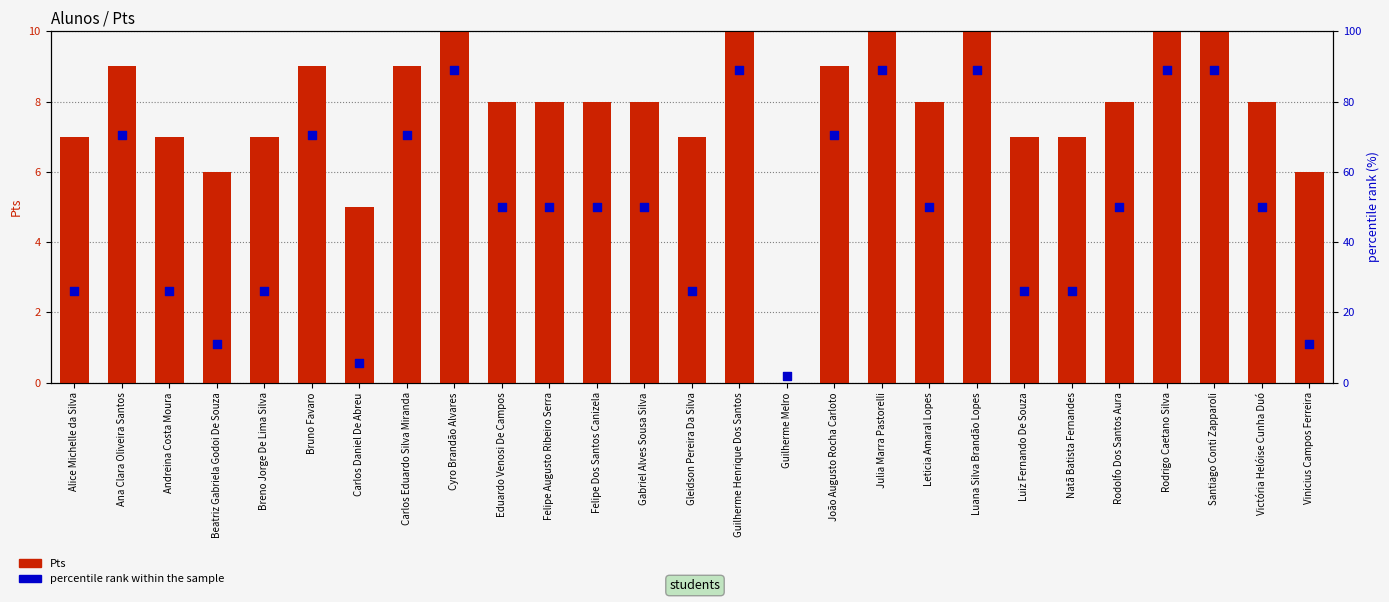

Which series has the largest Y range (max minus min)?

percentile rank within the sample